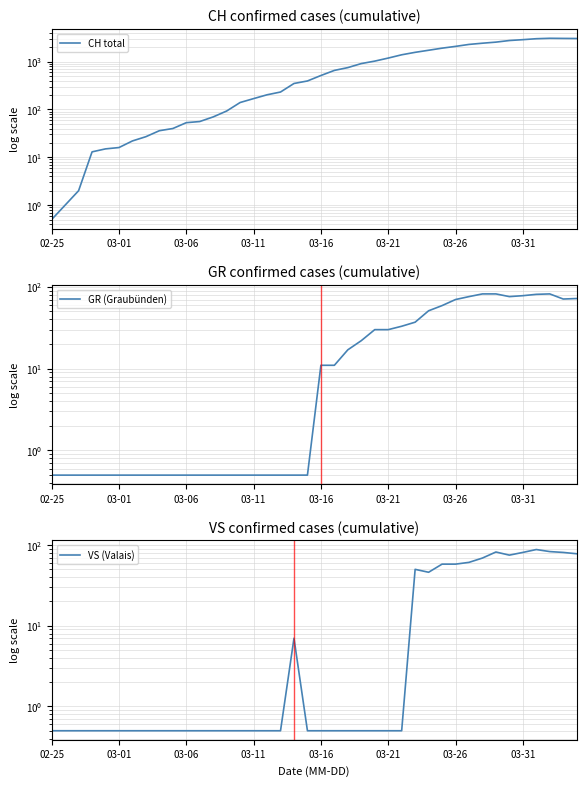

What are all the series names shown in the legend?

CH total, GR (Graubünden), VS (Valais)